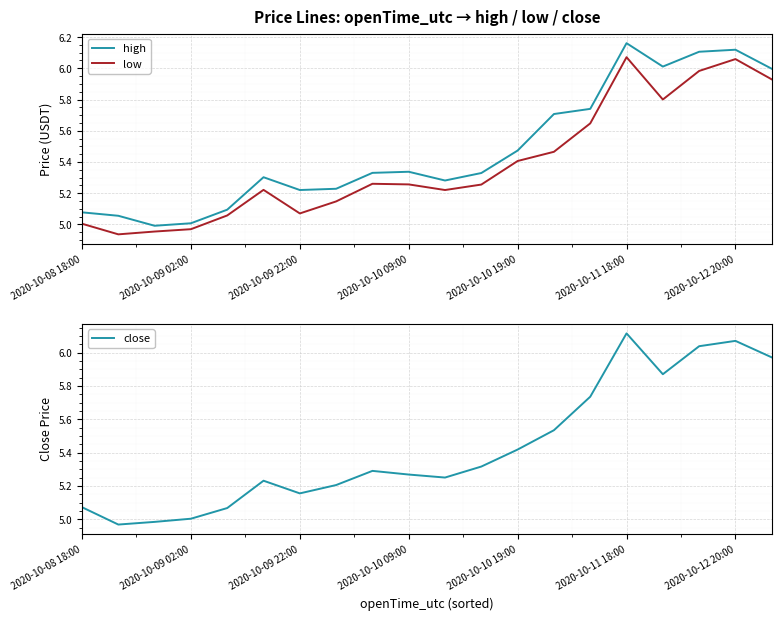

Is it true that low equals 2.7 at 2020-10-10 09:00?

False